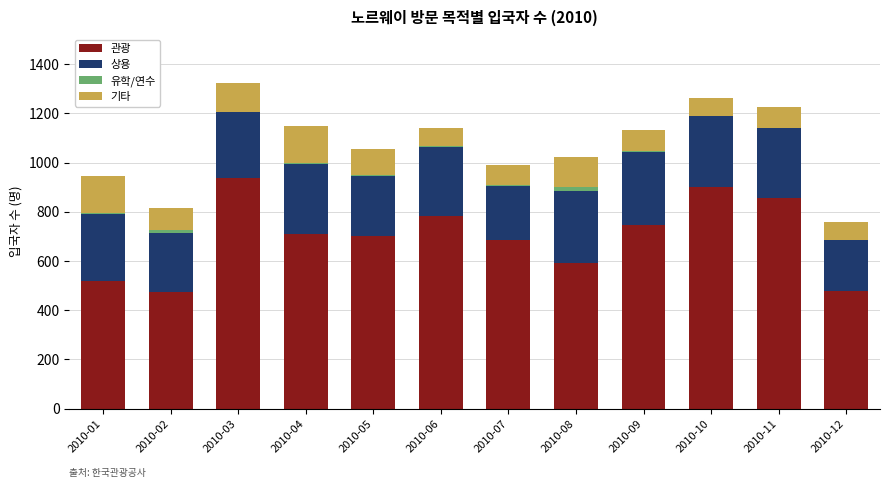

At which label does 관광 reach its peak?

2010-03